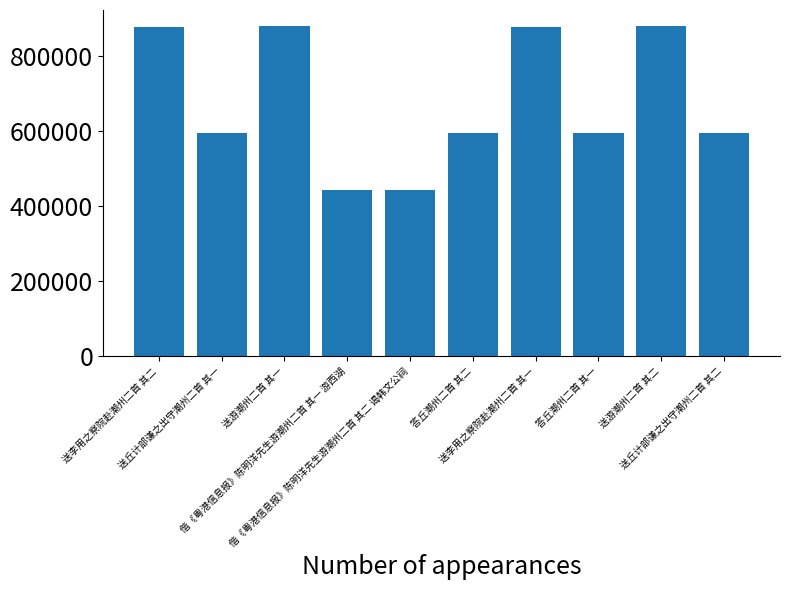

What is the label of the 3rd bar from the left?

送游潮州二首 其一